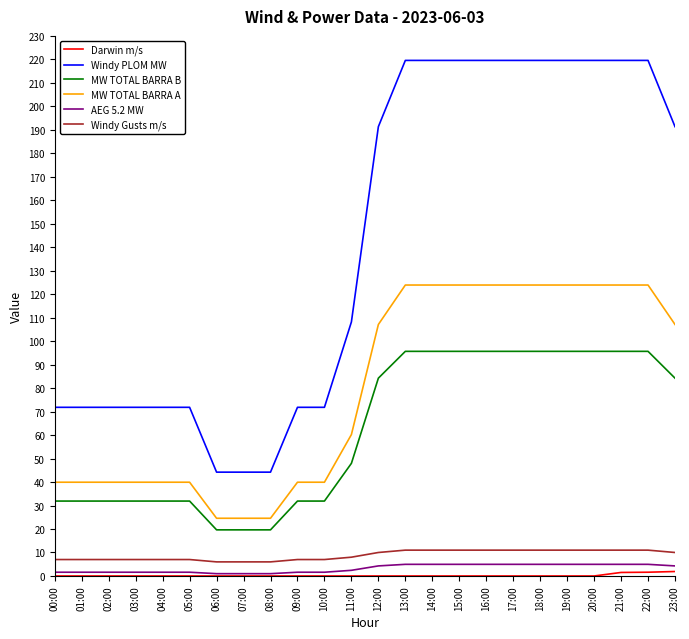

Read the MW TOTAL BARRA A value at 21:00.

123.9